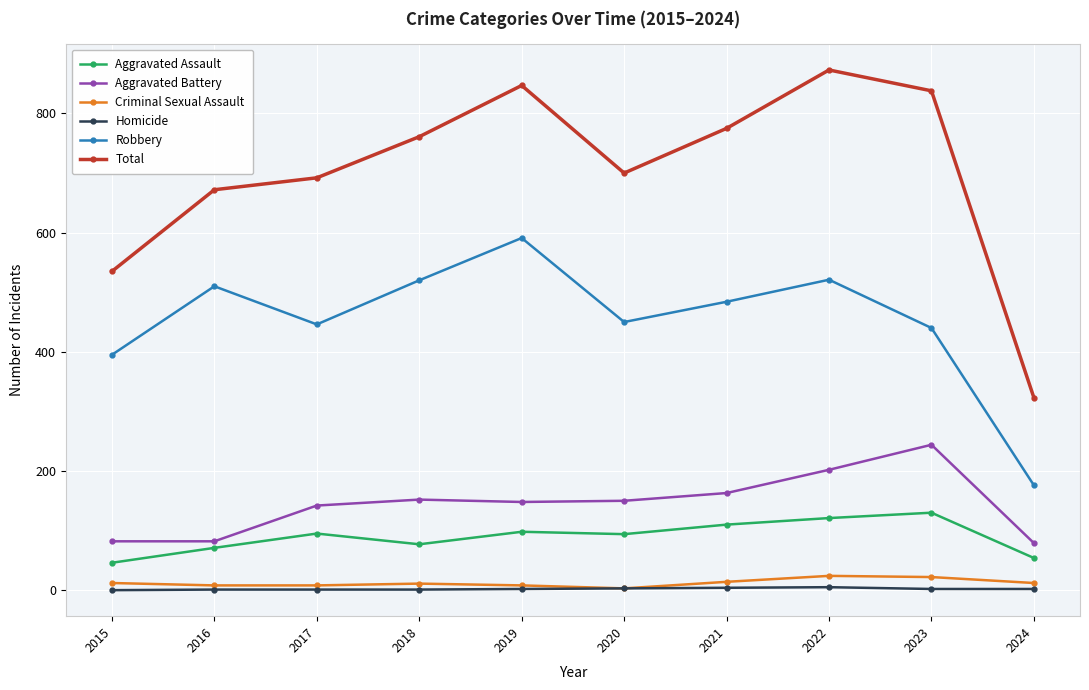

Which series has the largest range (max minus min)?

Total